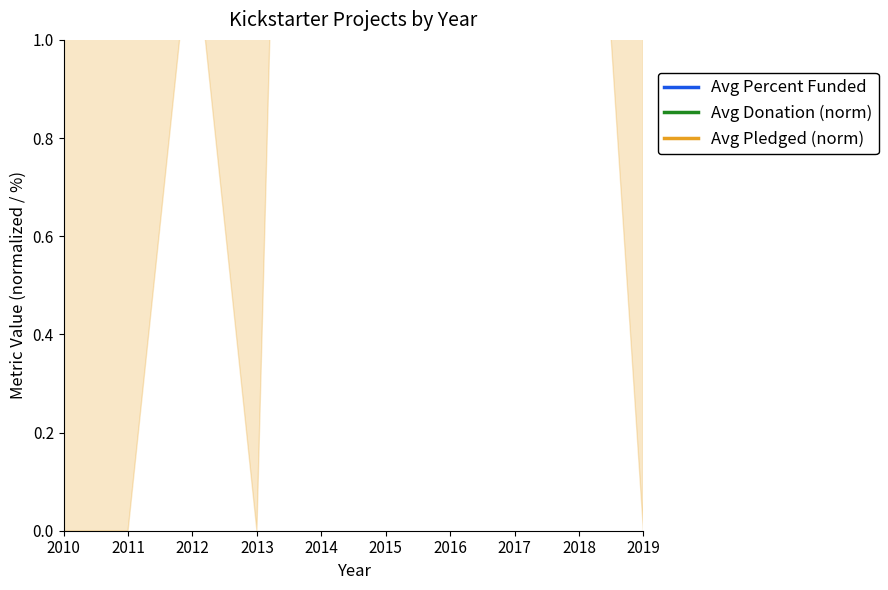

Does the chart have visible grid lines?

No